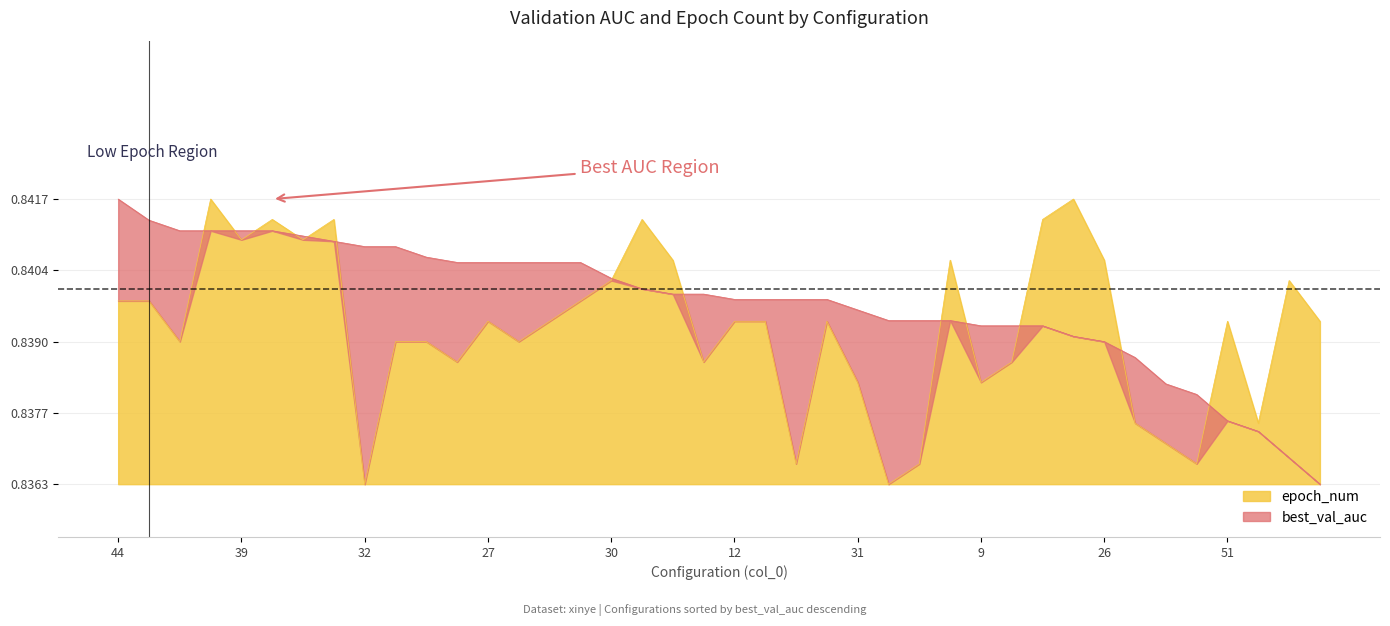

How many data points does each series have?

40